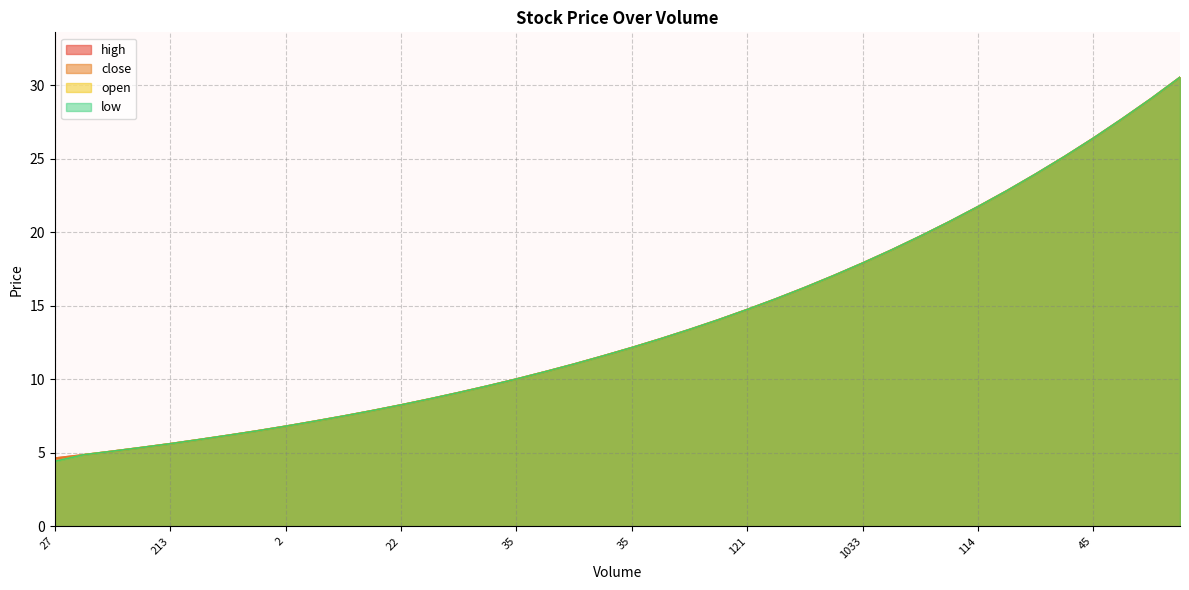

At how many categories does at least one series exceed 19?

10